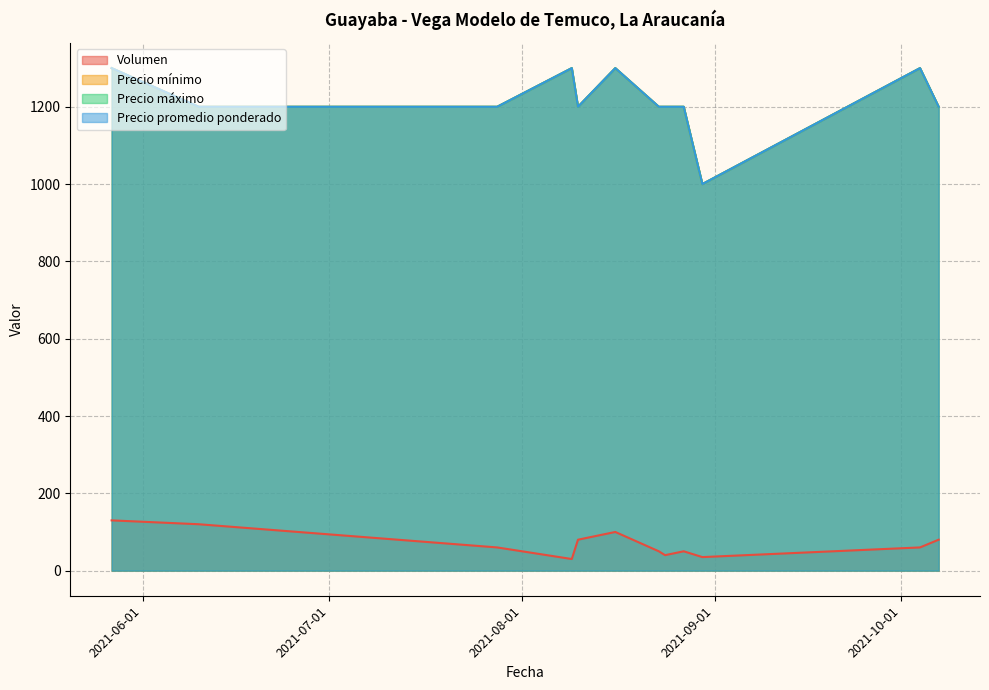

What position from the left is 2021-10-04?

11